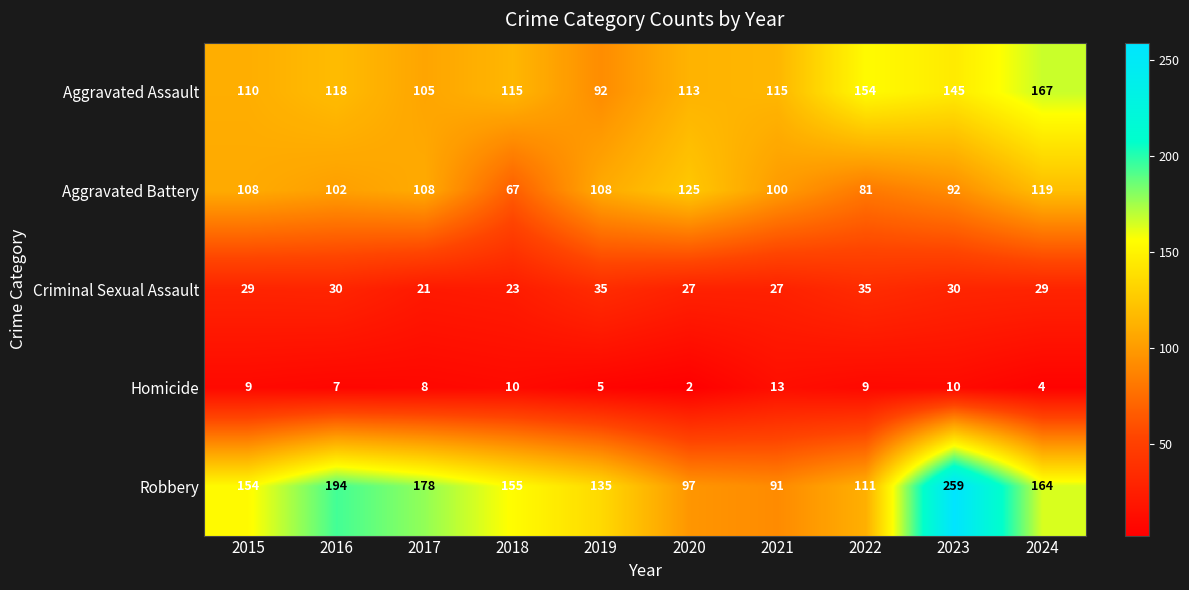

What is the difference between the Homicide values at 2016 and 2018?

3